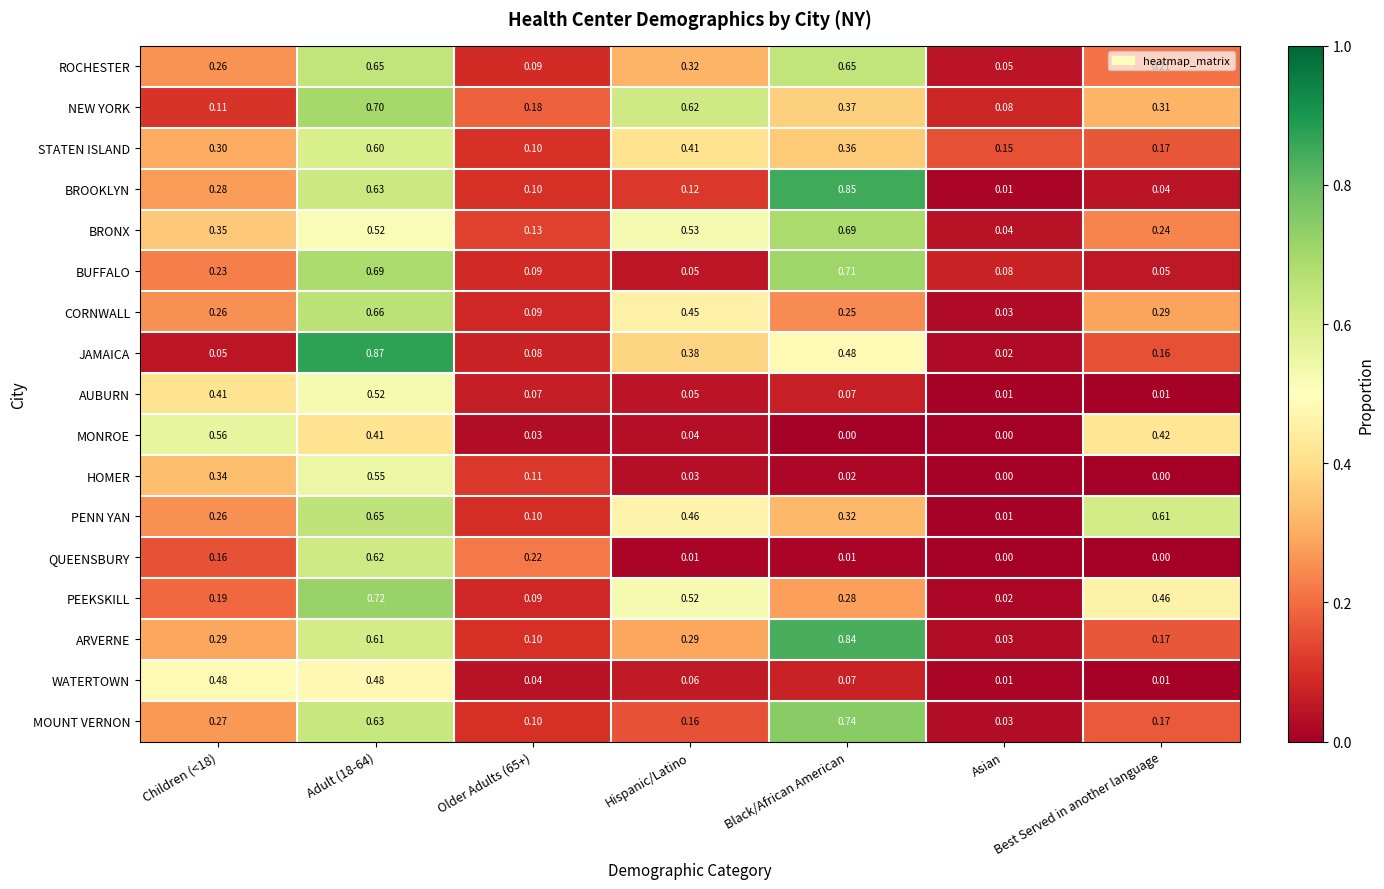

Where is BRONX nearest to the value 0?

Asian